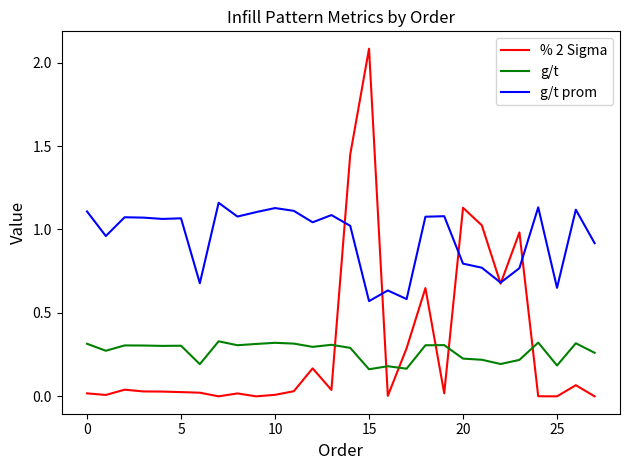

Which series has the largest total across all categories?

g/t prom